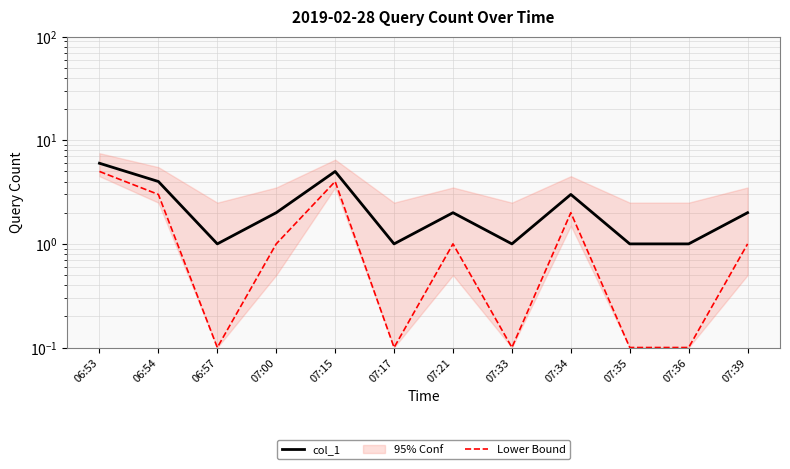

What is the approximate value of col_1 at 07:17?

1.0